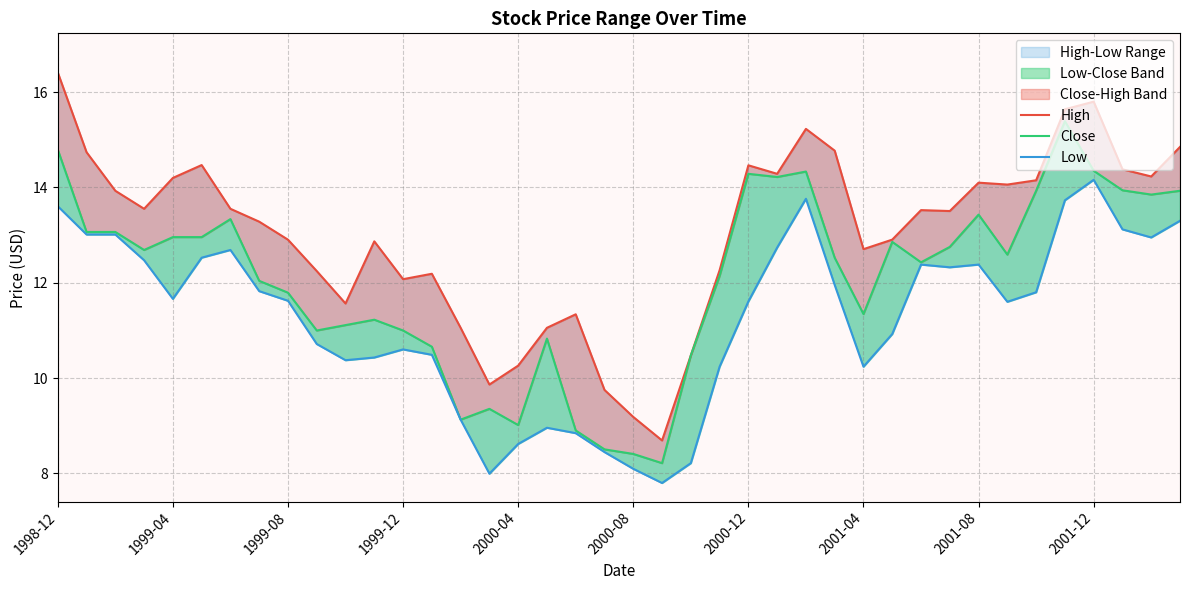

Reading left to right, what are all the values shown in this chart?

High: 16.4	14.7	13.9	13.6	14.2	14.5	13.6	13.3	12.9	12.2	11.6	12.9	12.1	12.2	11.1	9.9	10.3	11.1	11.3	9.8	9.2	8.7	10.5	12.3	14.5	14.3	15.2	14.8	12.7	12.9	13.5	13.5	14.1	14.1	14.2	15.6	15.8	14.4	14.2	14.8
Close: 14.8	13.1	13.1	12.7	13.0	13.0	13.3	12.0	11.8	11.0	11.1	11.2	11.0	10.7	9.1	9.4	9.0	10.8	8.9	8.5	8.4	8.2	10.5	12.1	14.3	14.2	14.3	12.5	11.3	12.9	12.4	12.8	13.4	12.6	13.9	15.4	14.3	13.9	13.8	13.9
Low: 13.6	13.0	13.0	12.5	11.7	12.5	12.7	11.8	11.6	10.7	10.4	10.4	10.6	10.5	9.1	8.0	8.6	9.0	8.8	8.4	8.1	7.8	8.2	10.2	11.6	12.7	13.8	12.0	10.2	10.9	12.4	12.3	12.4	11.6	11.8	13.7	14.2	13.1	12.9	13.3